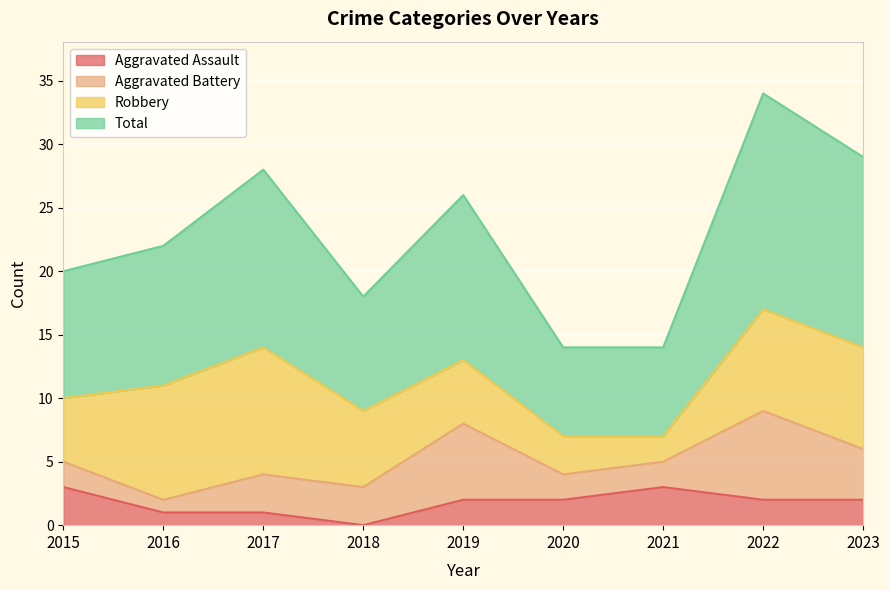

Which category has the lowest value in the Total series?

2020